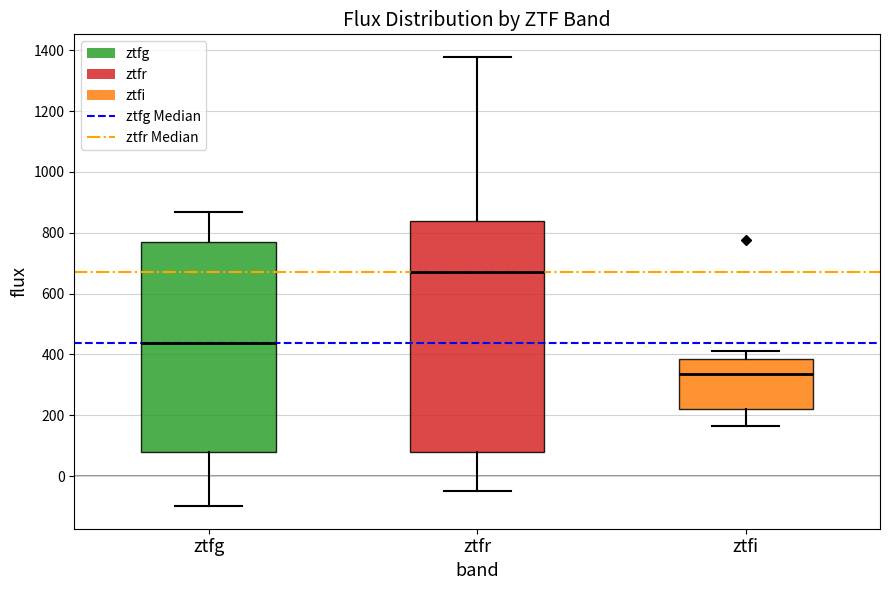

Reading left to right, read every box against the y-axis: the position of its median line, the range the box covers, and the ends of its whiskers. The values are not printed on the chart, so give them approximately, as read against the axis.

ztfg: median 440, box 80 to 760, whiskers -100 to 860
ztfr: median 680, box 80 to 840, whiskers -40 to 1380
ztfi: median 340, box 220 to 380, whiskers 160 to 420